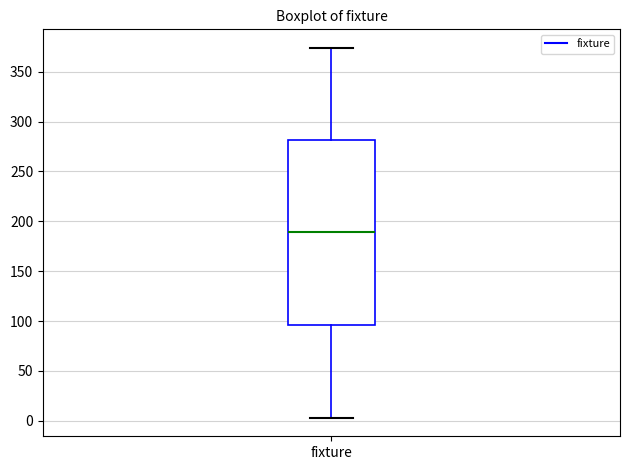

Read this box plot against the y-axis: the position of the median line, the range covered by the box, and the ends of both whiskers. The values are not printed on the chart, so give them approximately, as read against the axis.

median 190, box 95 to 280, whiskers 5 to 375